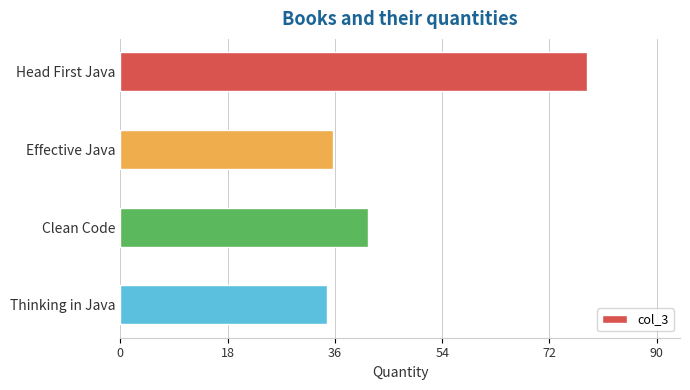

Reading top to bottom, list all the values displayed in this chart.

79	36	42	35